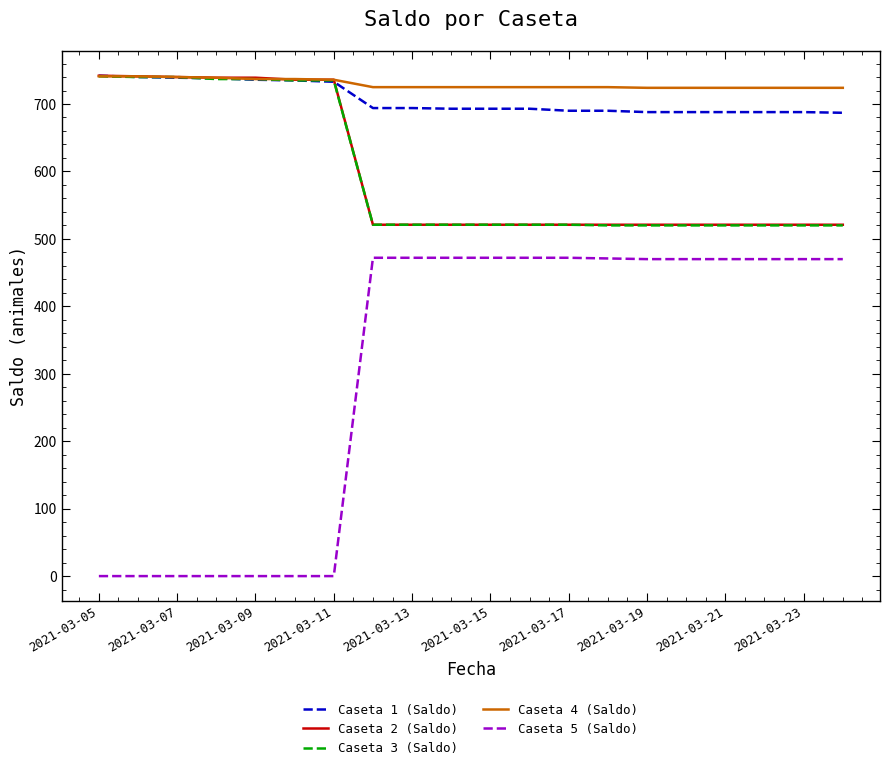

What is the maximum value shown in the chart?

742